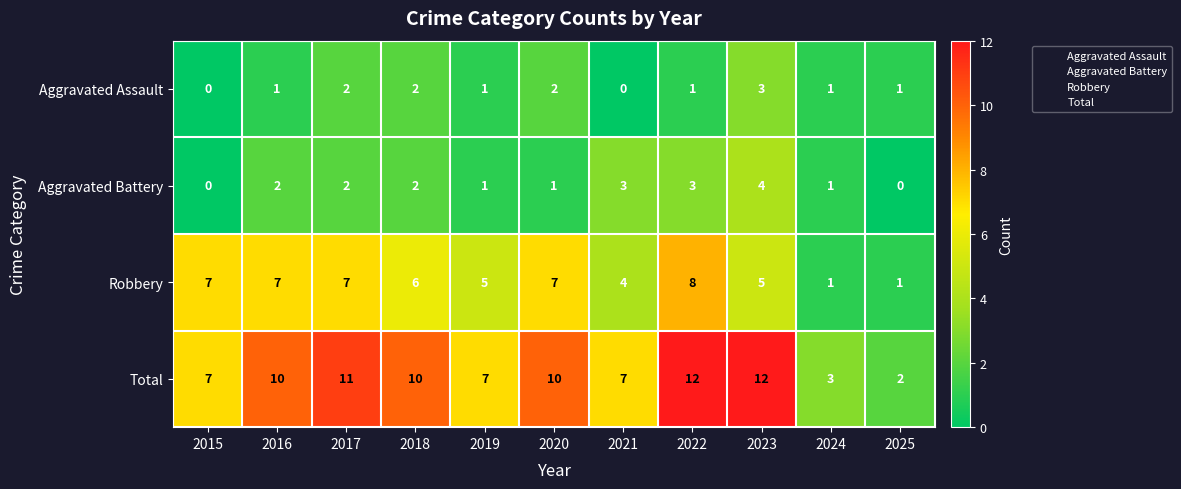

The value of Total at 2017 is 11. True or false?

True